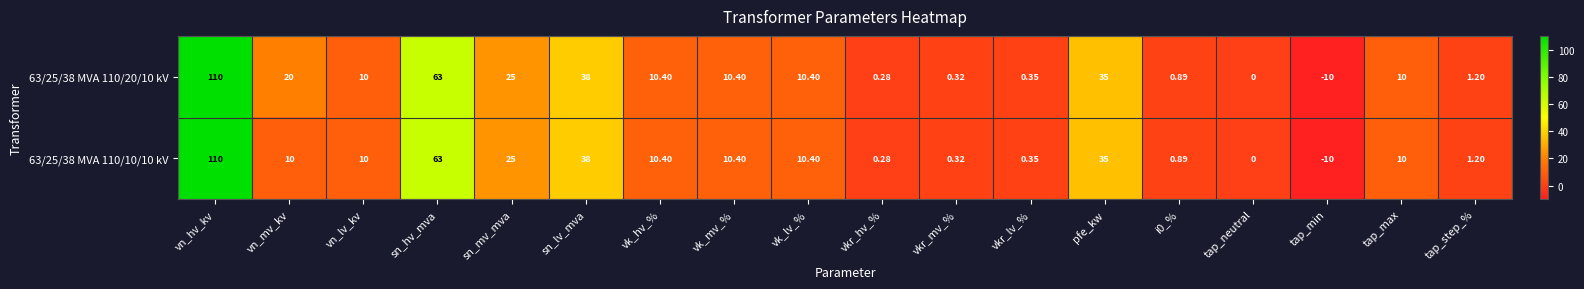

Is the value of 63/25/38 MVA 110/20/10 kV at tap_step_% greater than the value of 63/25/38 MVA 110/10/10 kV at sn_mv_mva?

No